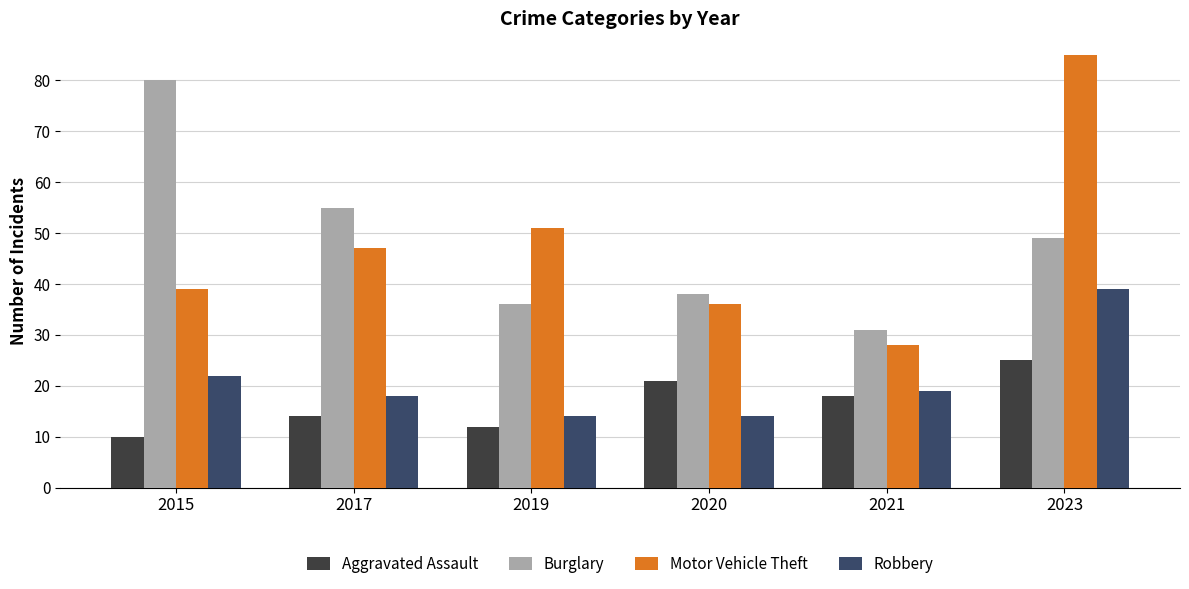

Reading left to right, list all the values displayed in this chart.

Aggravated Assault: 2015=10	2017=14	2019=12	2020=21	2021=18	2023=25
Burglary: 2015=80	2017=55	2019=36	2020=38	2021=31	2023=49
Motor Vehicle Theft: 2015=39	2017=47	2019=51	2020=36	2021=28	2023=85
Robbery: 2015=22	2017=18	2019=14	2020=14	2021=19	2023=39